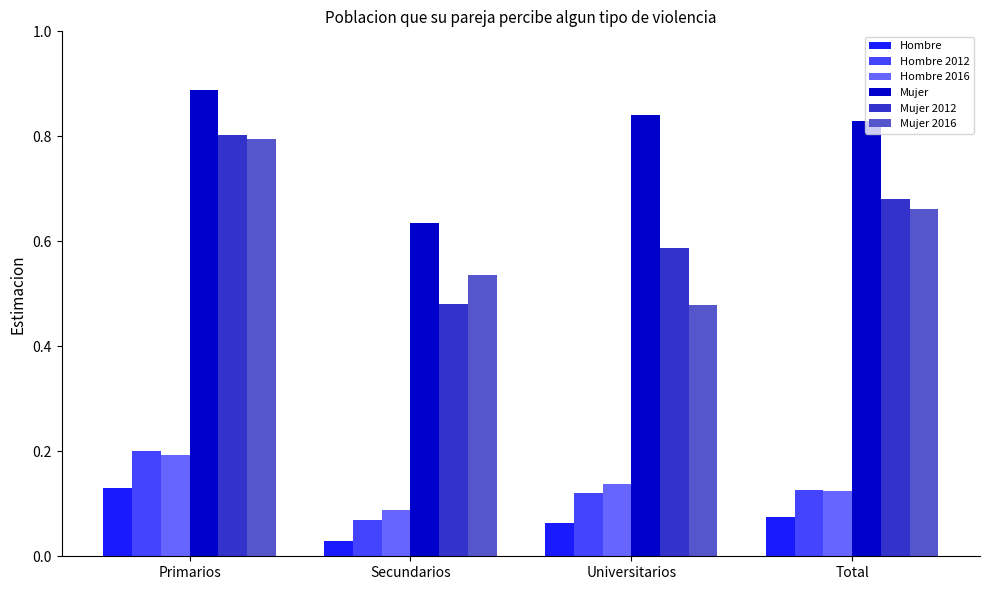

Which category has the lowest value across all series?

Secundarios